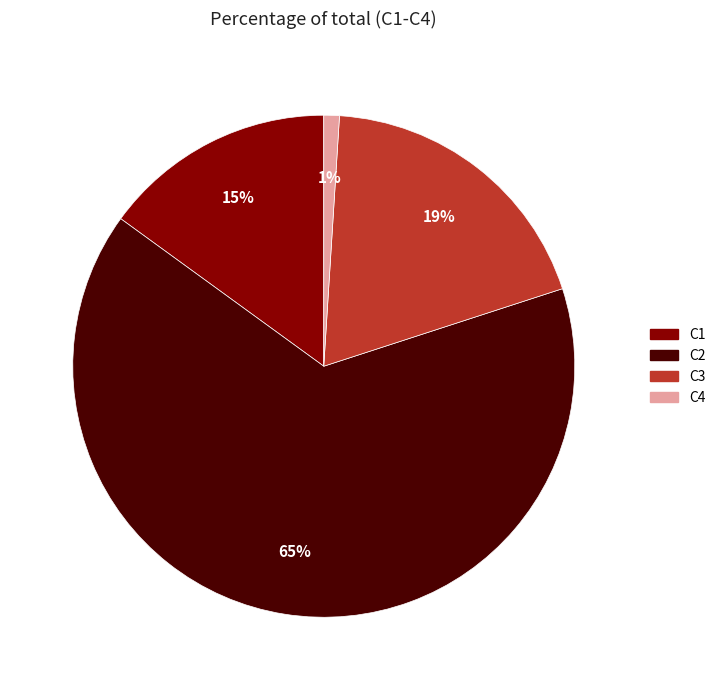

Which slice is the largest?

C2